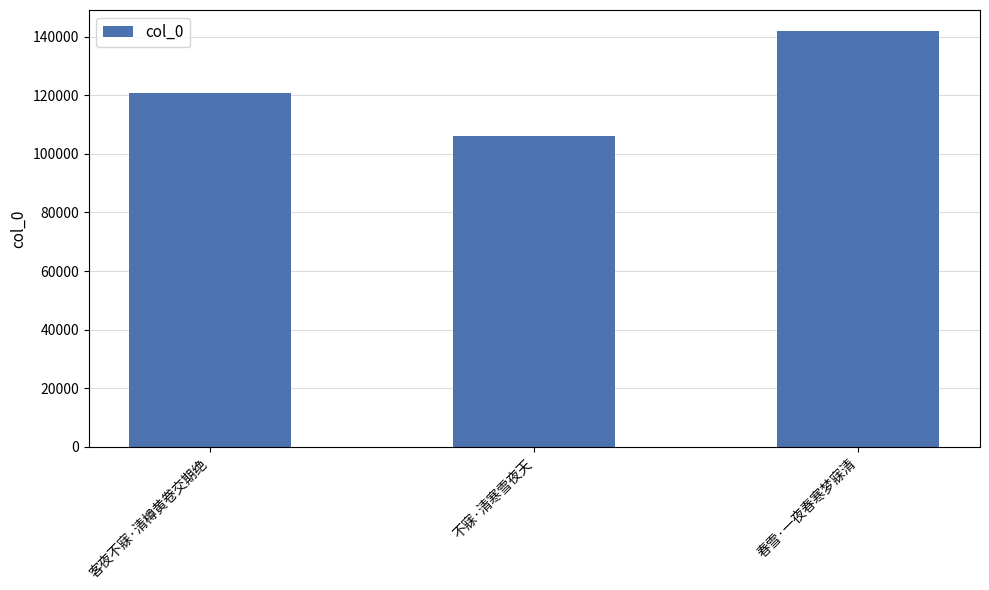

How many data points does each series have?

3